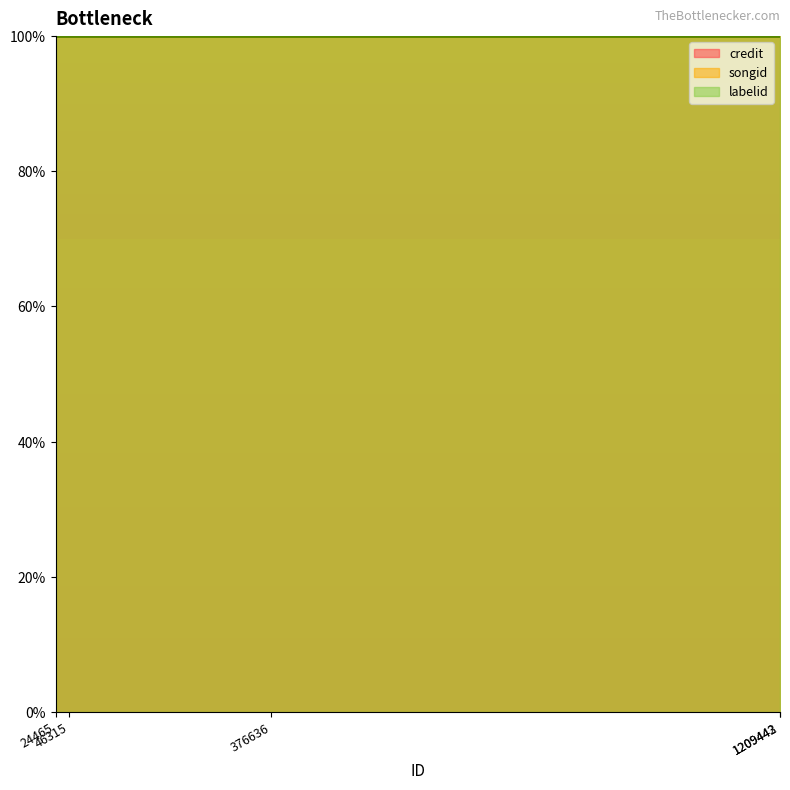

Reading left to right, what are all the values shown in this chart?

credit: 24465=1446242	46315=1446242	376636=1446242	1209442=1446242	1209443=1446242
songid: 24465=1199716	46315=1199716	376636=1199716	1209442=1199716	1209443=1199716
labelid: 24465=59198	46315=59198	376636=59198	1209442=59198	1209443=59198